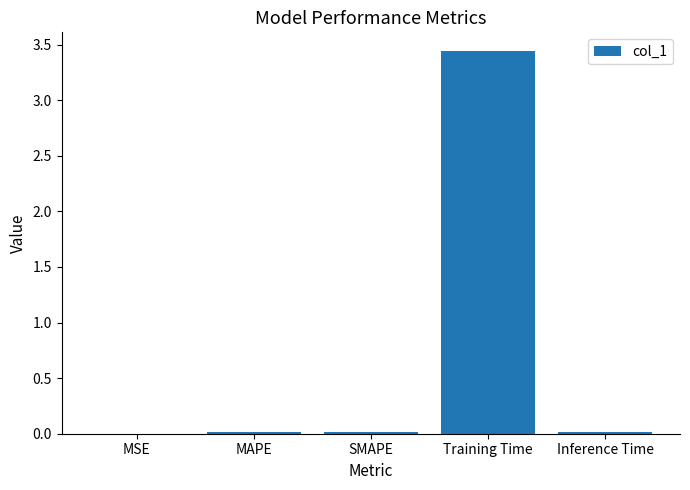

Does the chart contain stacked bars?

No